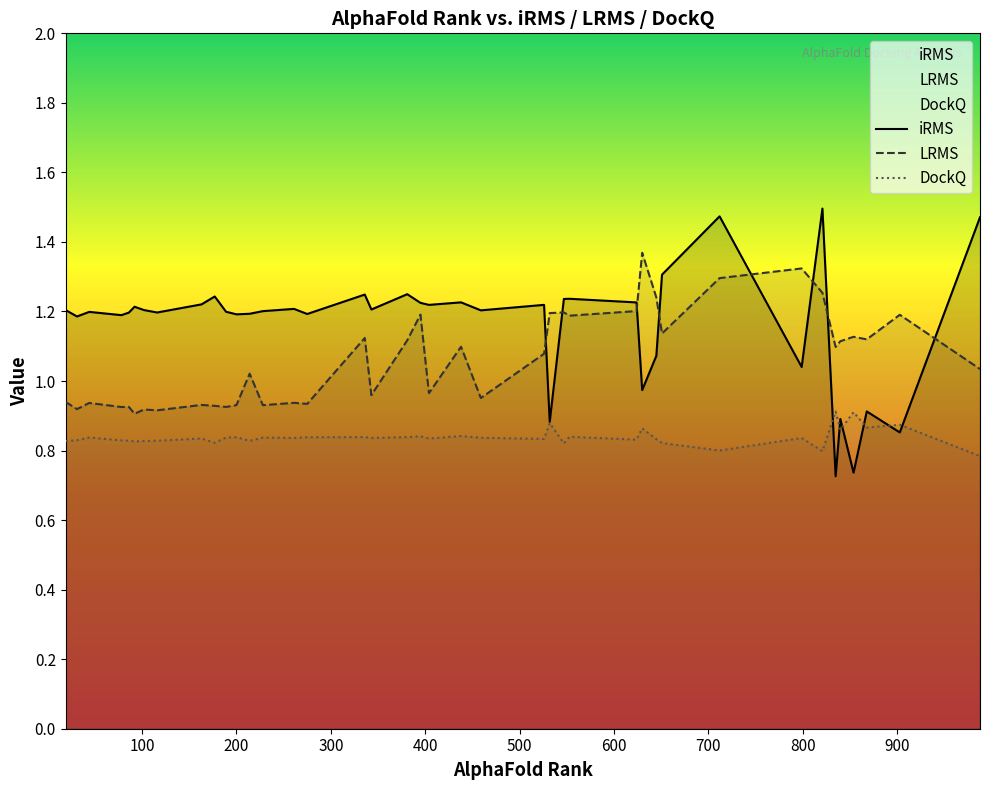

Count the number of categories in the chart.

40